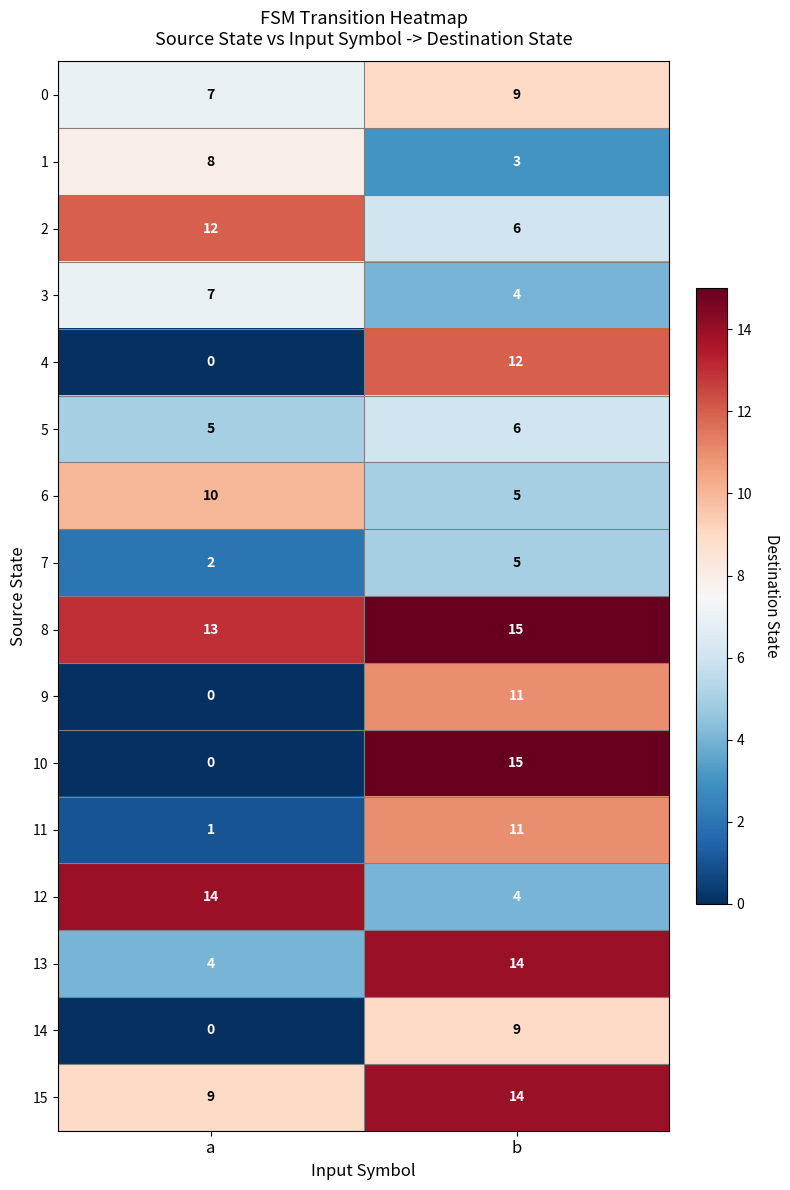

List the labels in order of 12 value, smallest first.

b, a